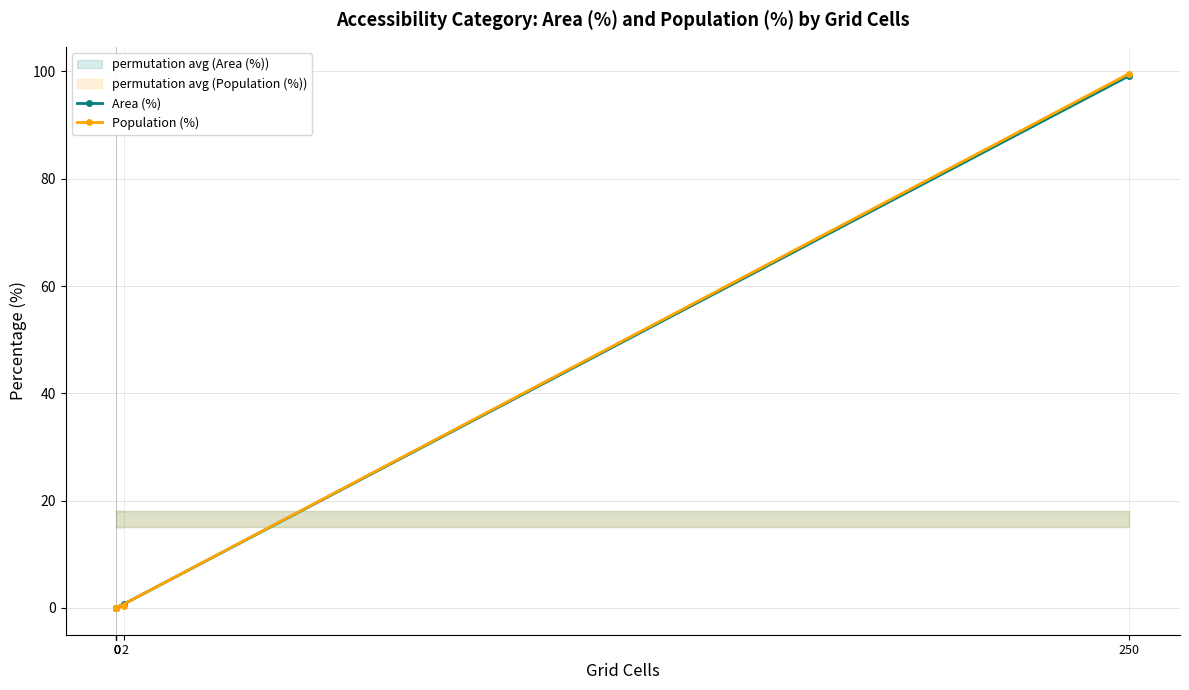

True or false: Area (%) and Population (%) intersect in this chart.

False